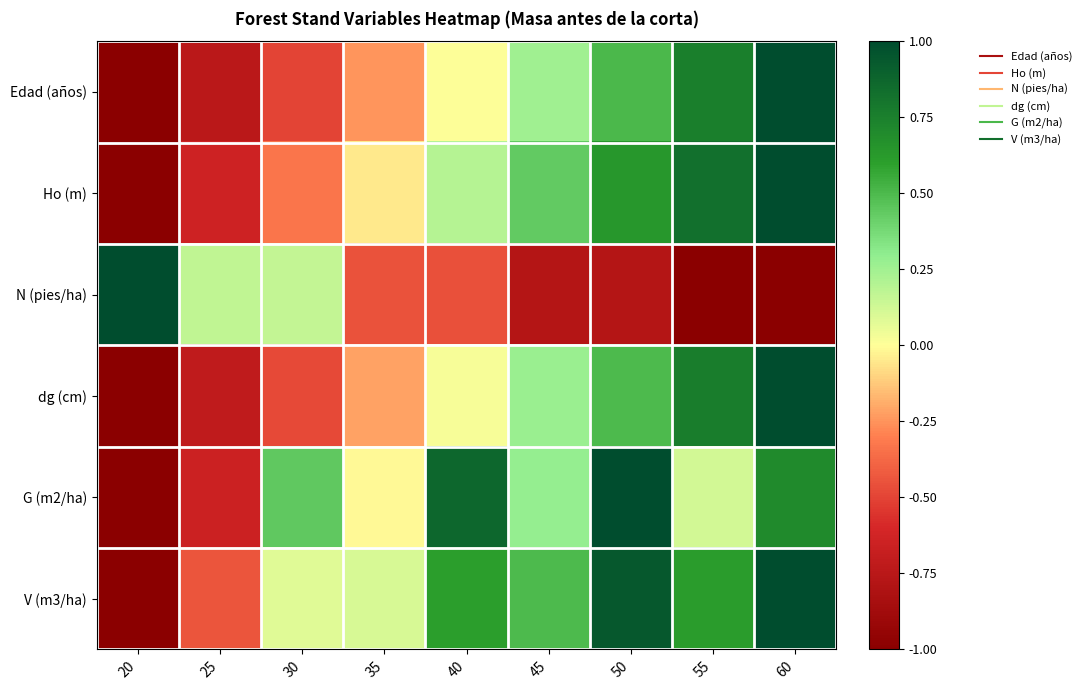

Between 20 and 30, which series saw the biggest shift?

G (m2/ha)